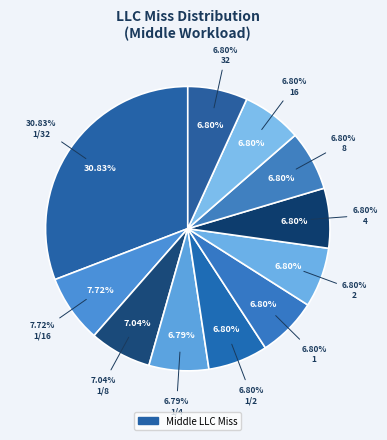

True or false: 1/16 accounts for 1% of the total.

False